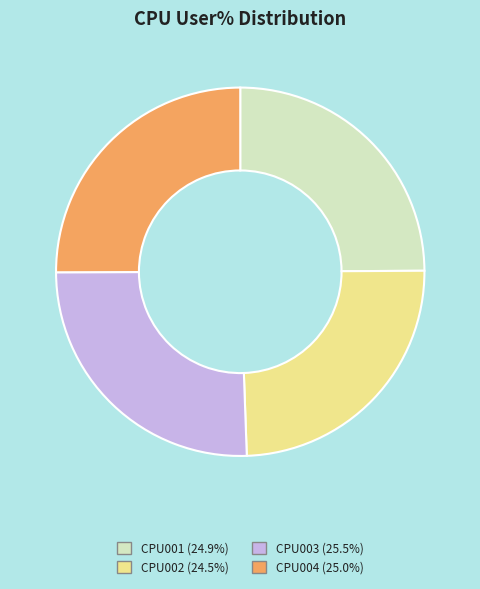

Approximately how many times larger is the value at CPU002 compared to CPU001?

1.0